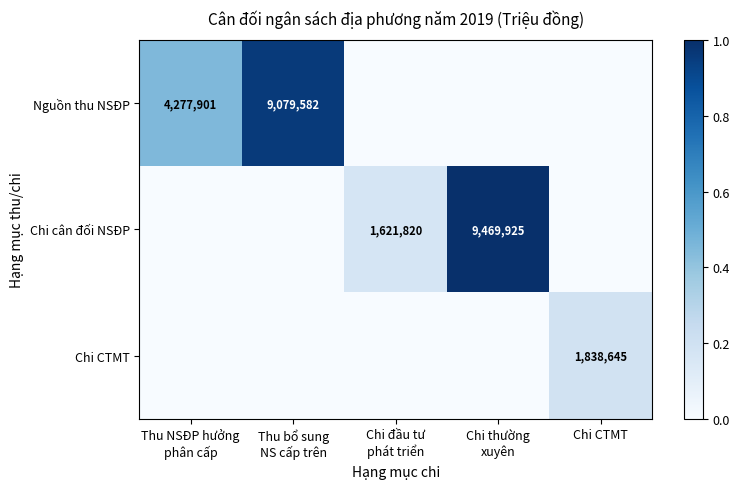

What is the spread (max minus min) of values at Chi CTMT?

0.2